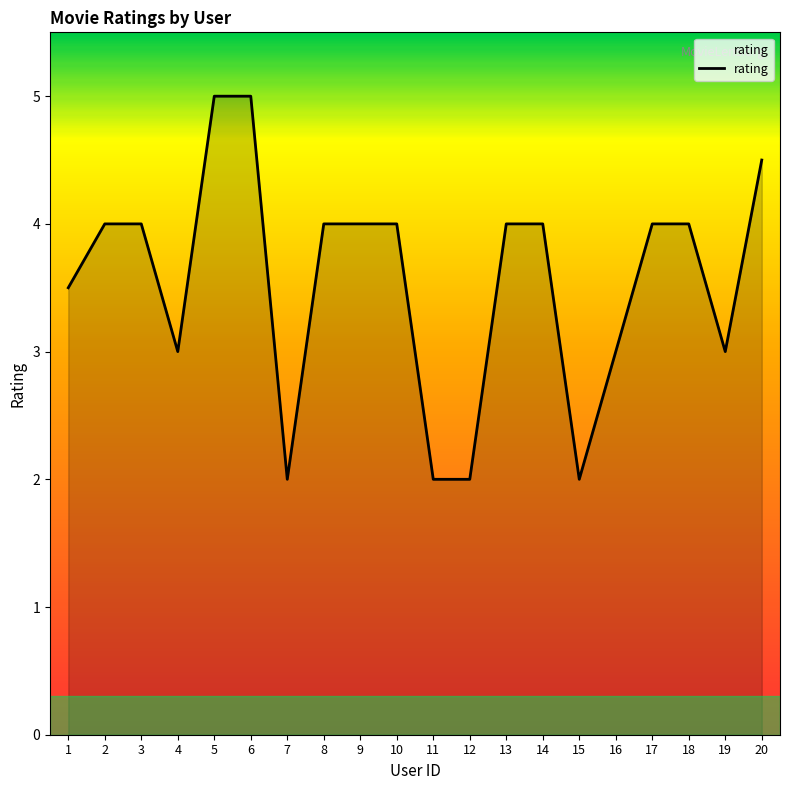

Reading left to right, transcribe all the data shown in this chart.

3.5	4.0	4.0	3.0	5.0	5.0	2.0	4.0	4.0	4.0	2.0	2.0	4.0	4.0	2.0	3.0	4.0	4.0	3.0	4.5